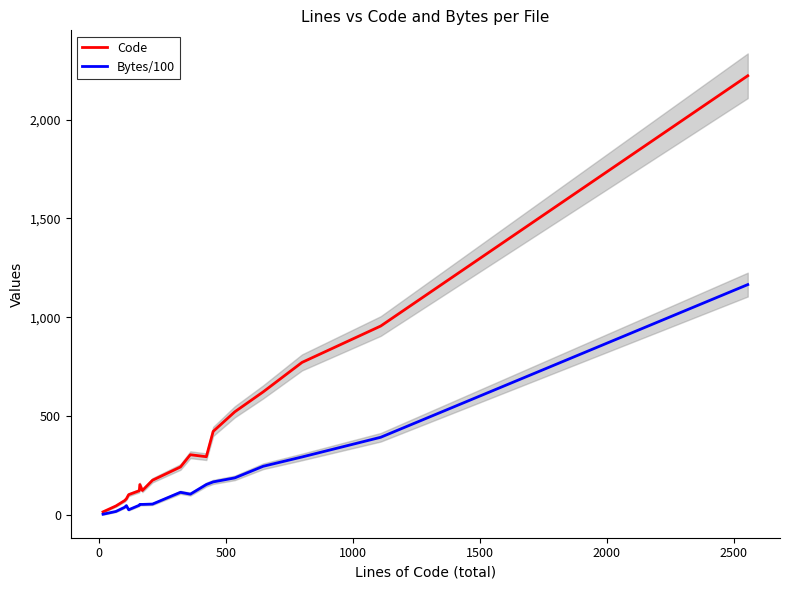

What is the difference between the maximum and second lowest values in the Bytes/100 series?

1147.4